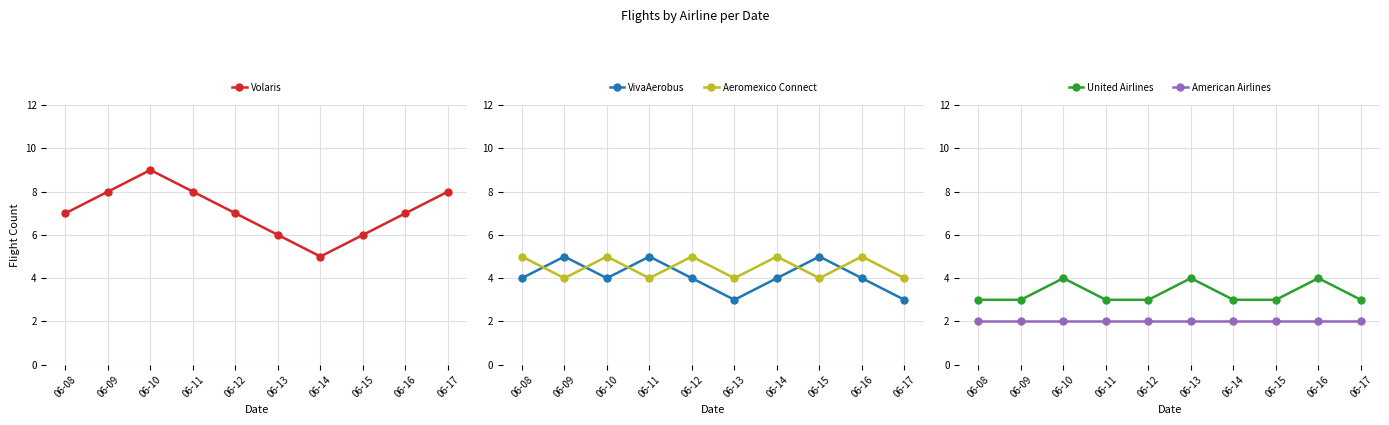

What is the value of the Aeromexico Connect point at the 8th from the left?

4